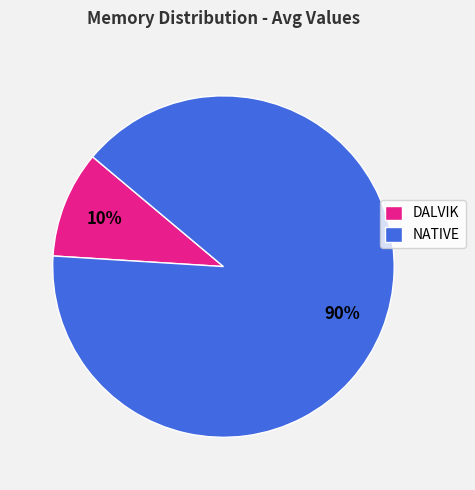

Between NATIVE and DALVIK, which is larger?

NATIVE